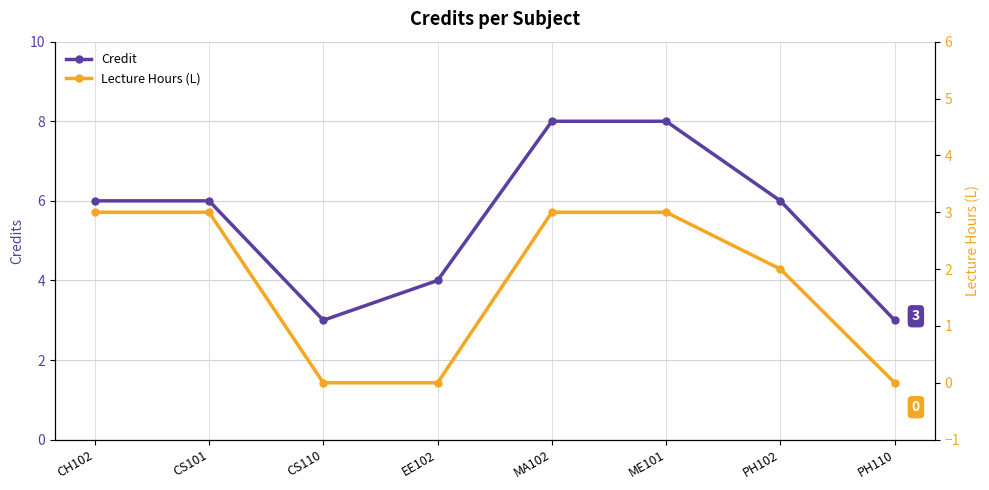

What is the highest value of the Credit series?

8